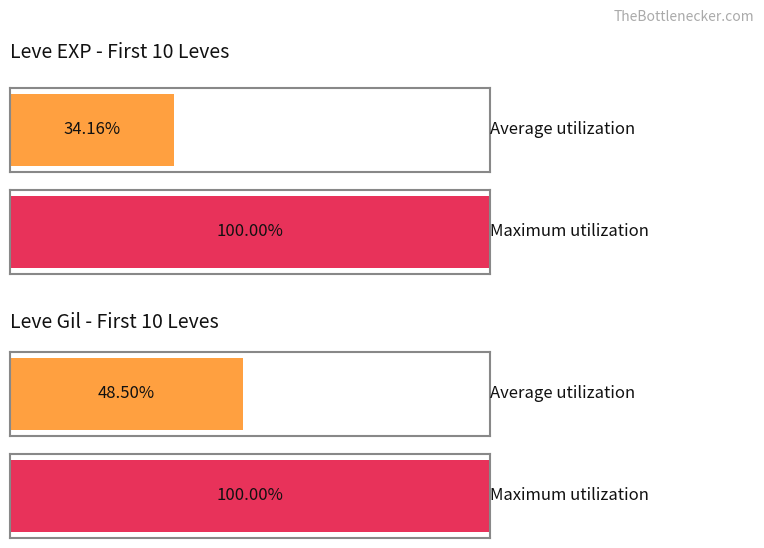

Are the bars grouped side by side (vs. stacked)?

Yes